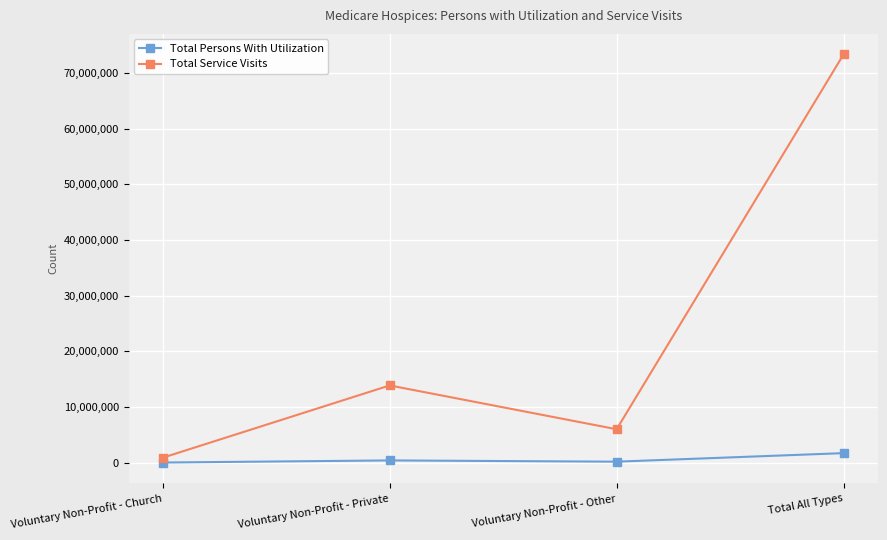

In Total Persons With Utilization, how many points are higher than both neighbors (excluding endpoints)?

1